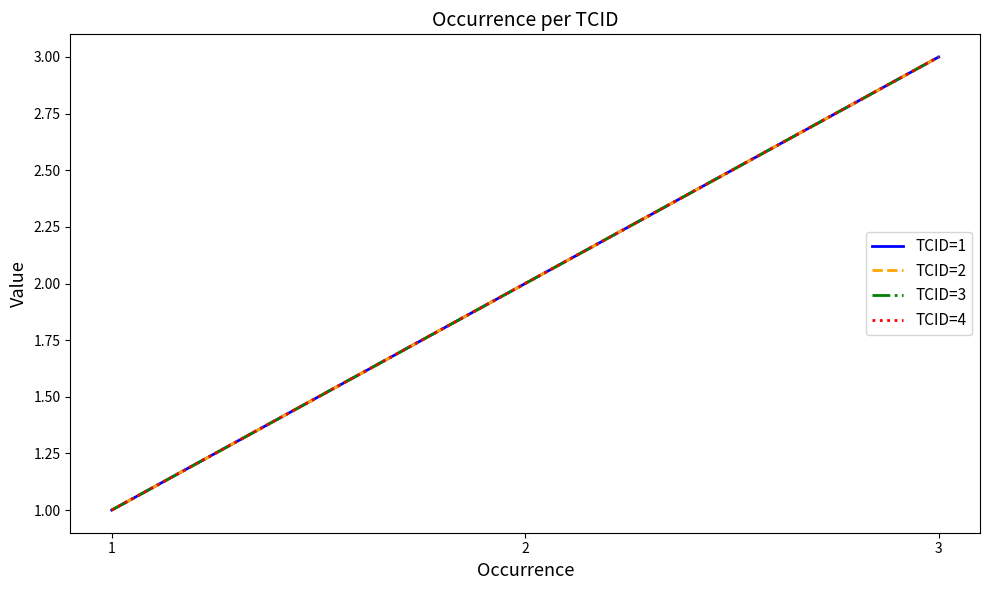

What is the lowest value of the TCID=4 series?

1